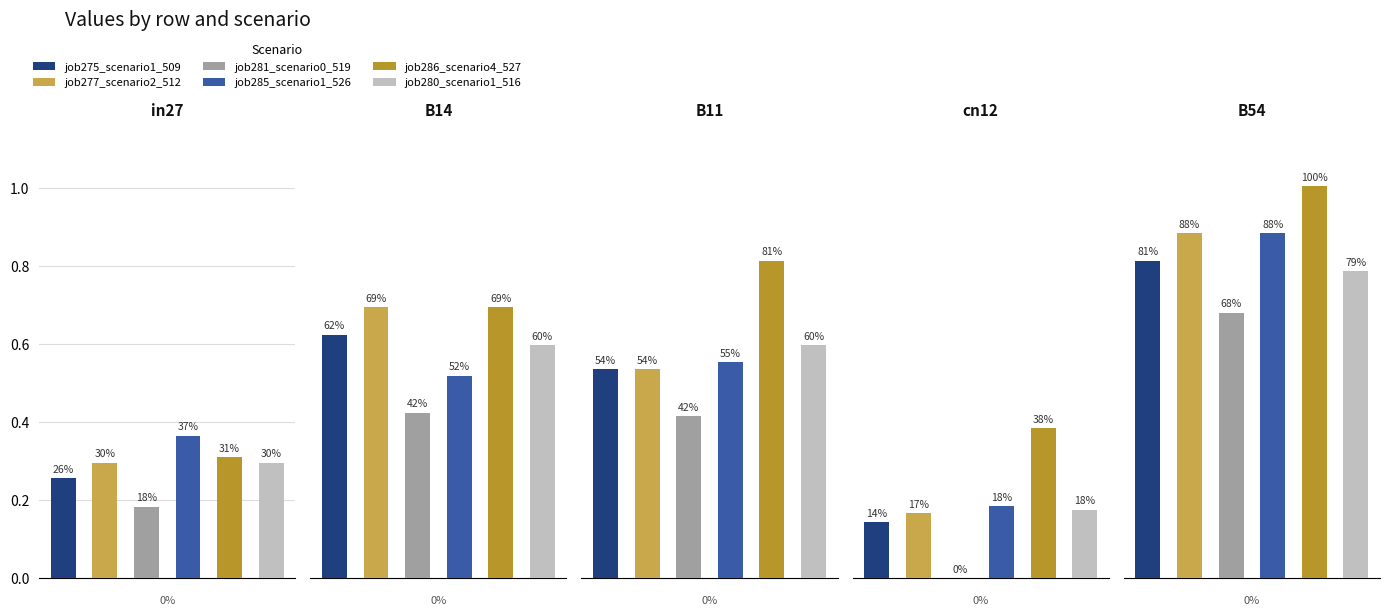

How many distinct data groups are displayed?

6